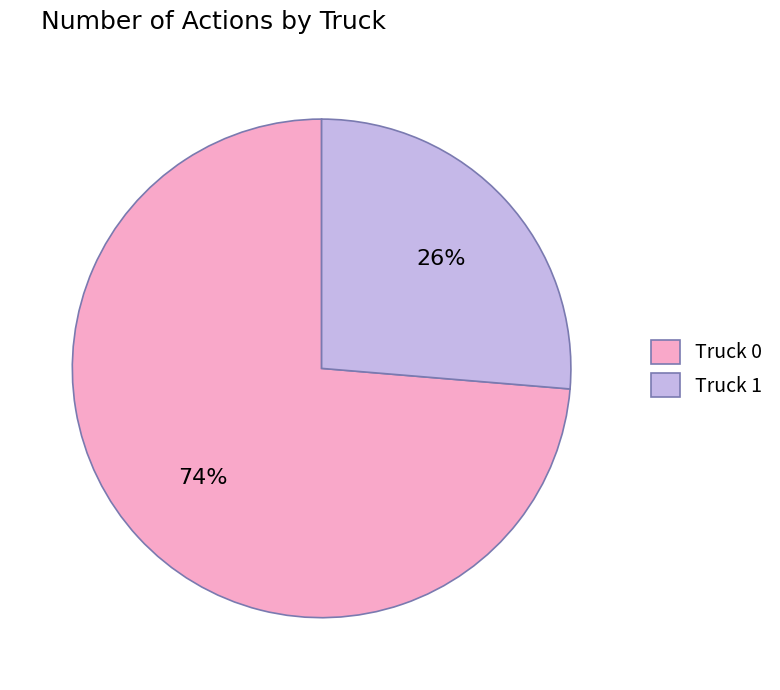

Do Truck 1 and Truck 0 together represent more than half of the pie?

Yes